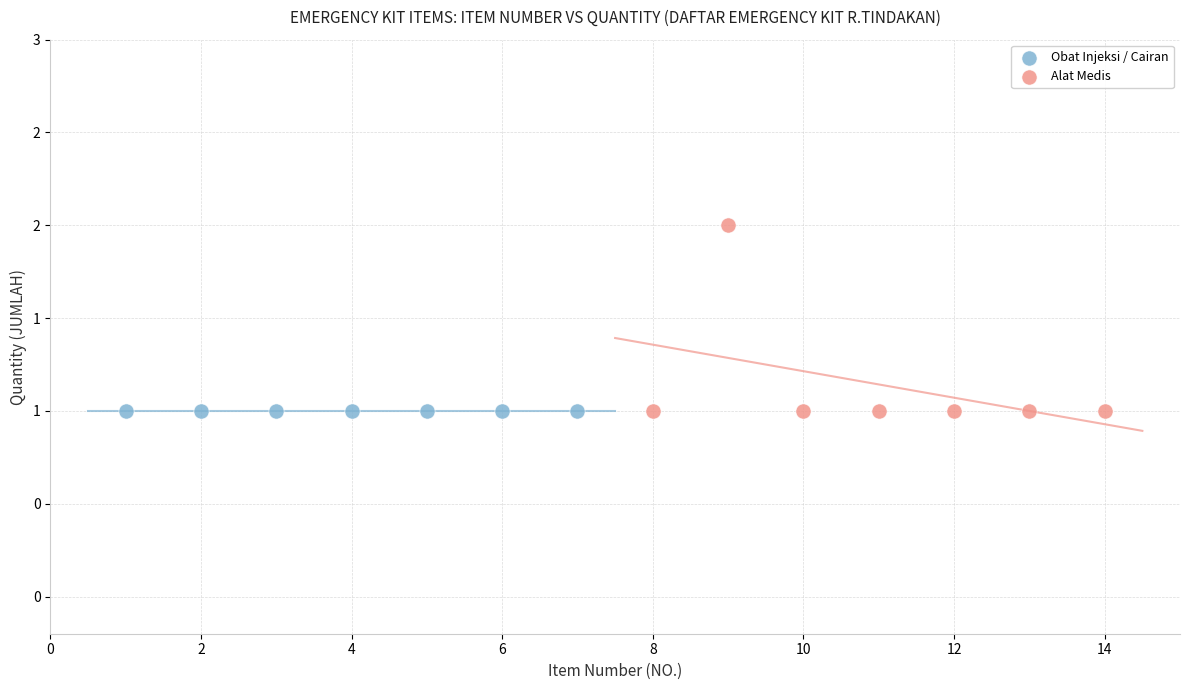

Which series contains the highest Y value?

Alat Medis